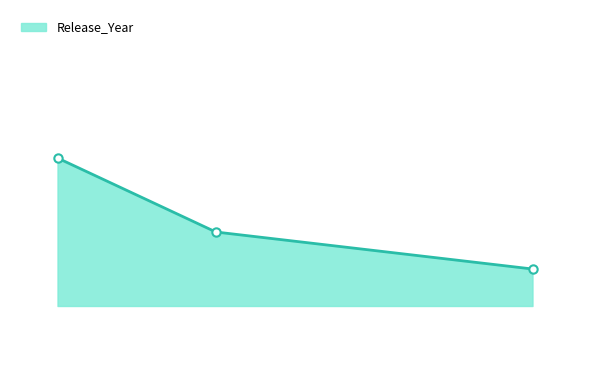

Is this an area chart (filled region under the line)?

Yes